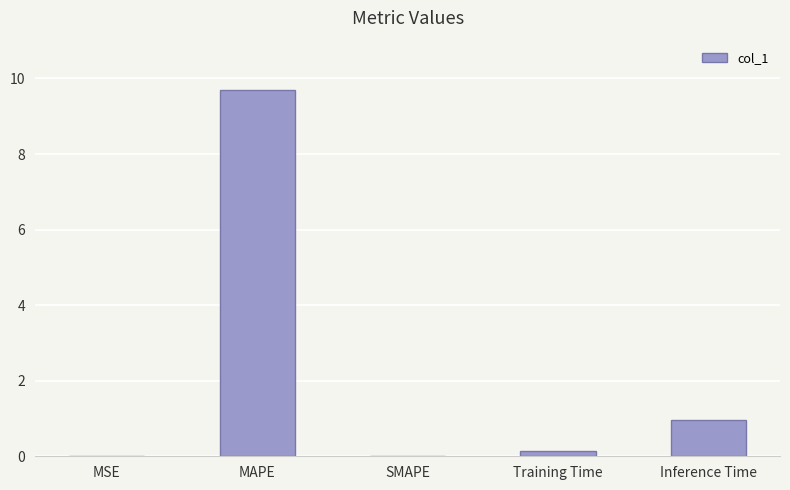

At which category does the chart reach its peak across all series?

MAPE